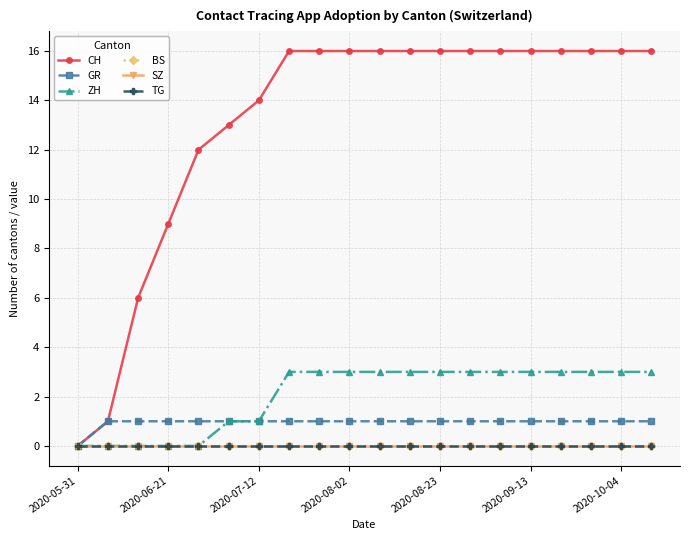

True or false: ZH and CH intersect in this chart.

False